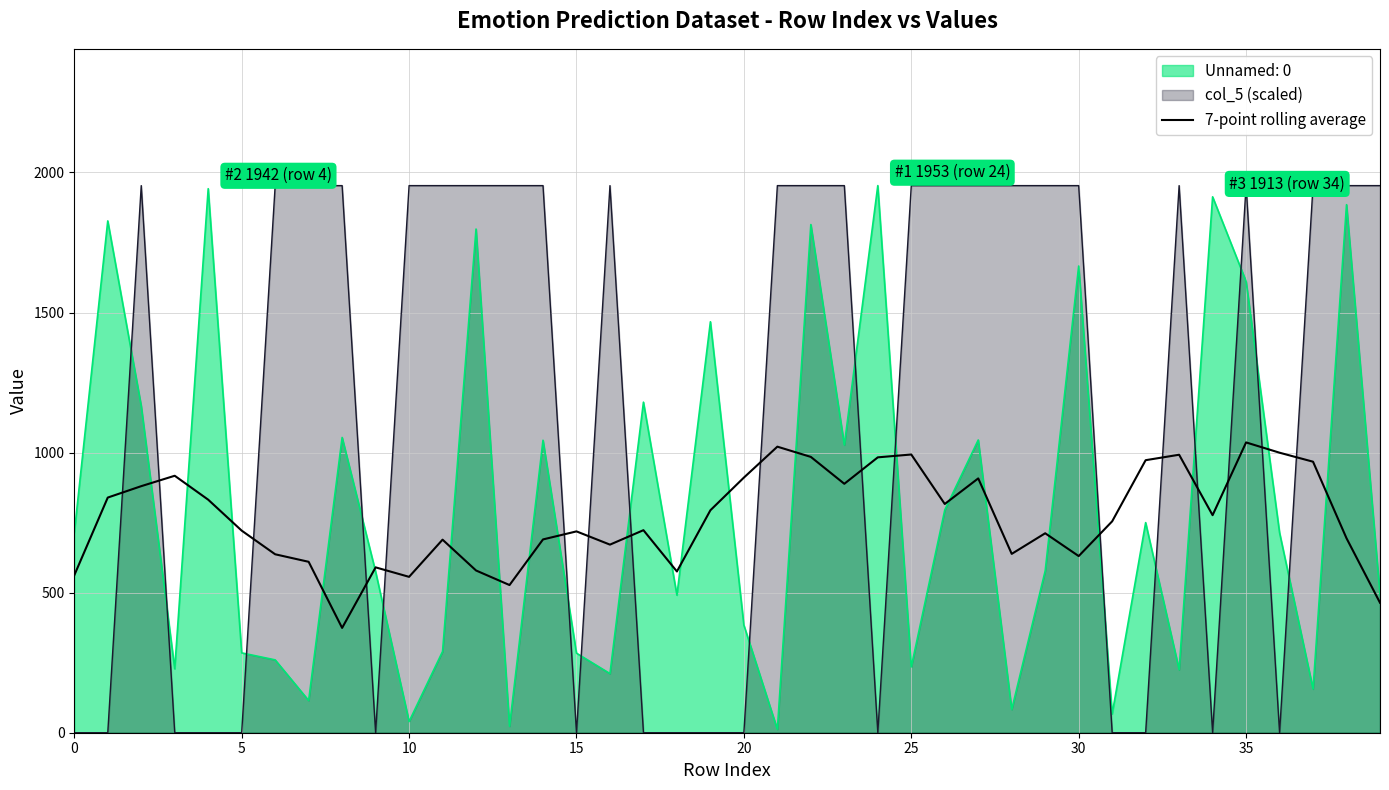

At 15, list the series in order from largest to smallest.

7-point rolling average, Unnamed: 0, col_5 (scaled)